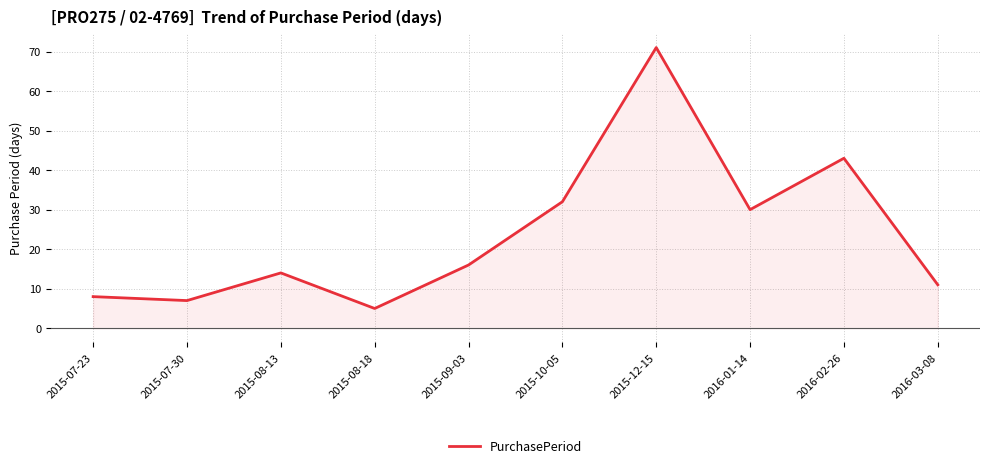

What position from the left is 2016-01-14?

8